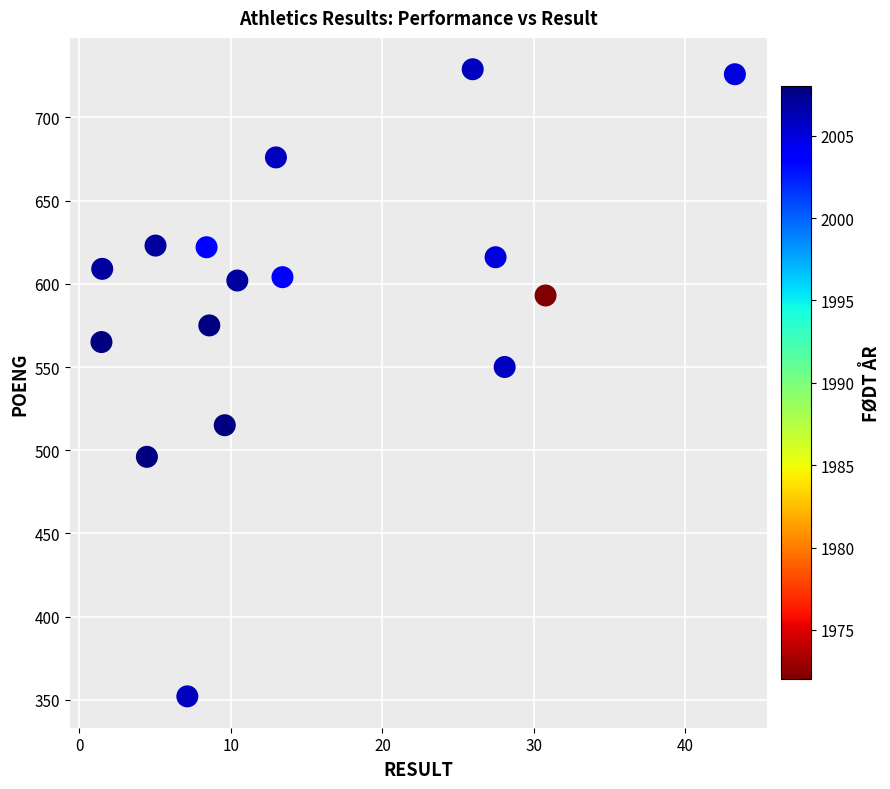

What Y value in the scatter plot is closest to 540?

550